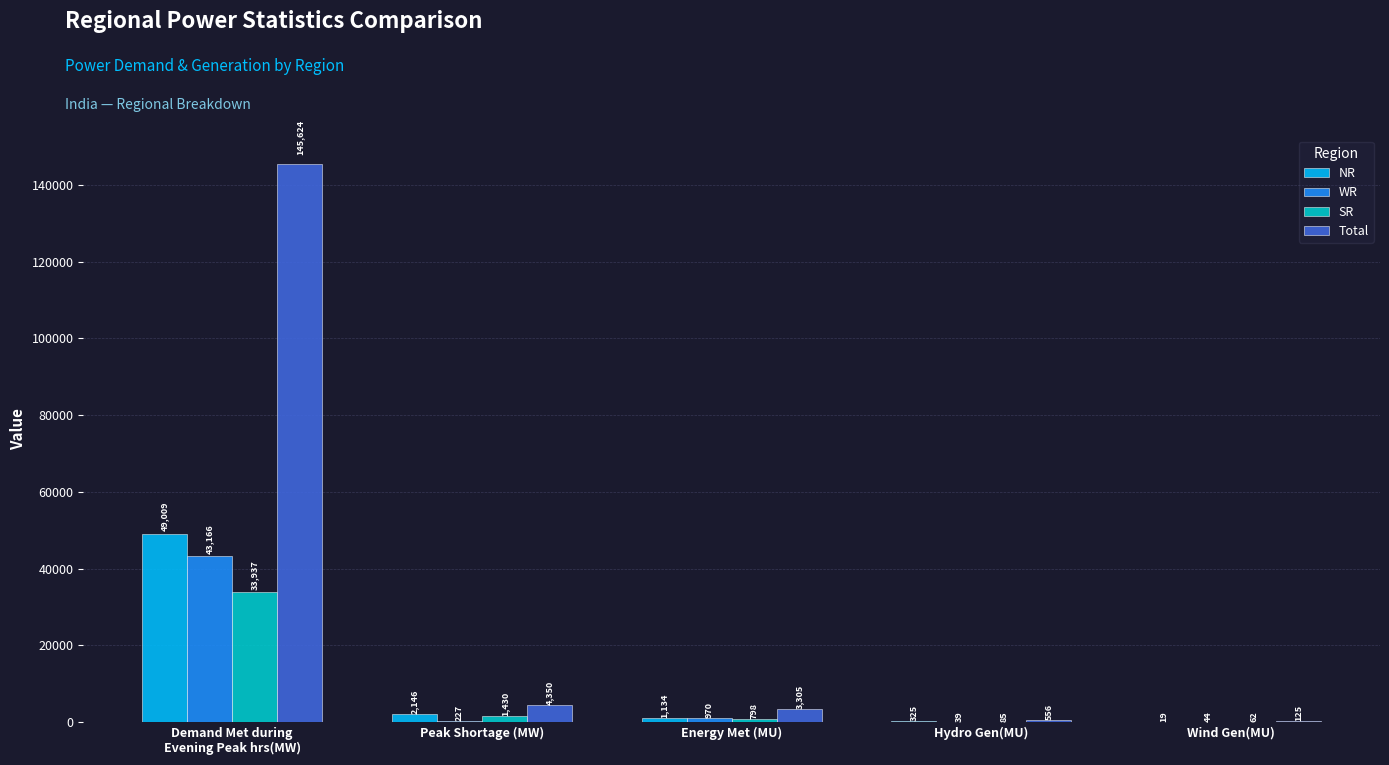

Which series has the widest spread of values?

Total